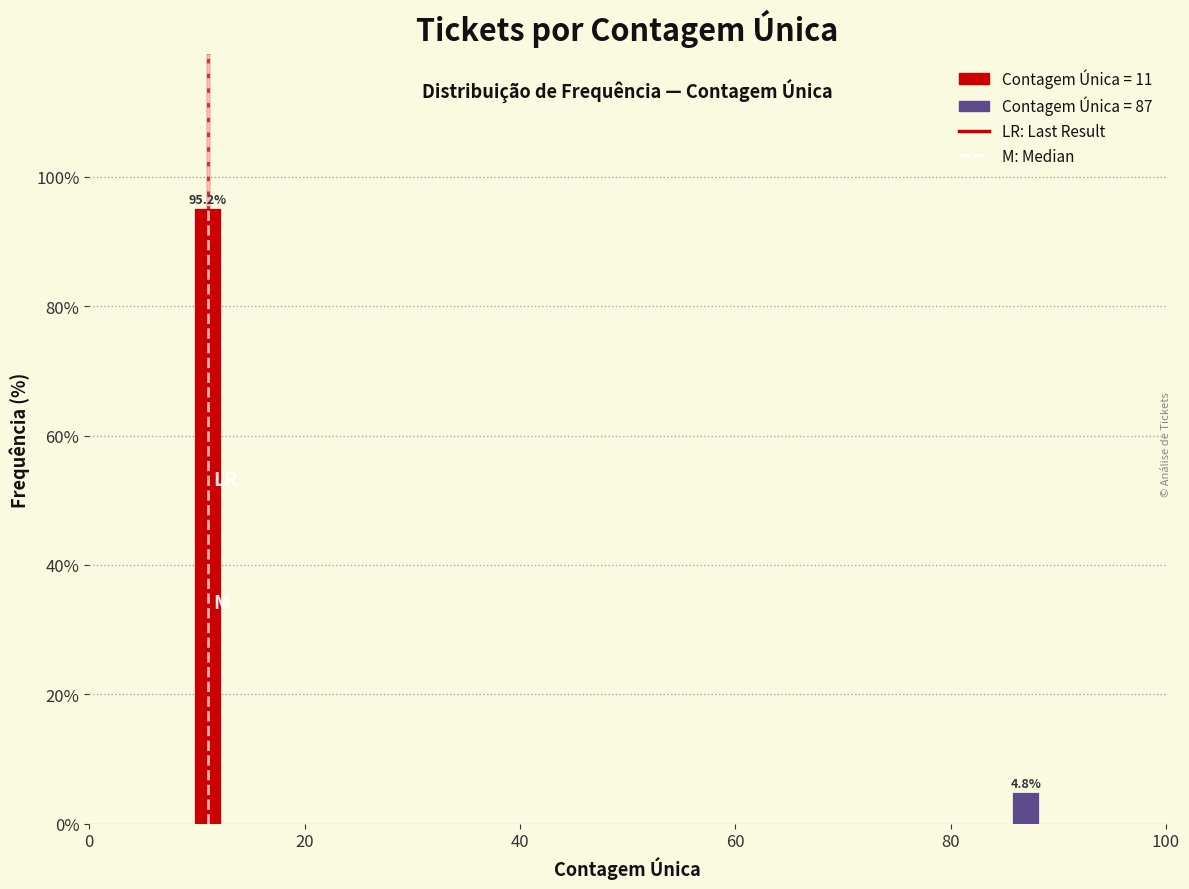

Reading right to left, transcribe all the data shown in this chart.

4.8	95.2